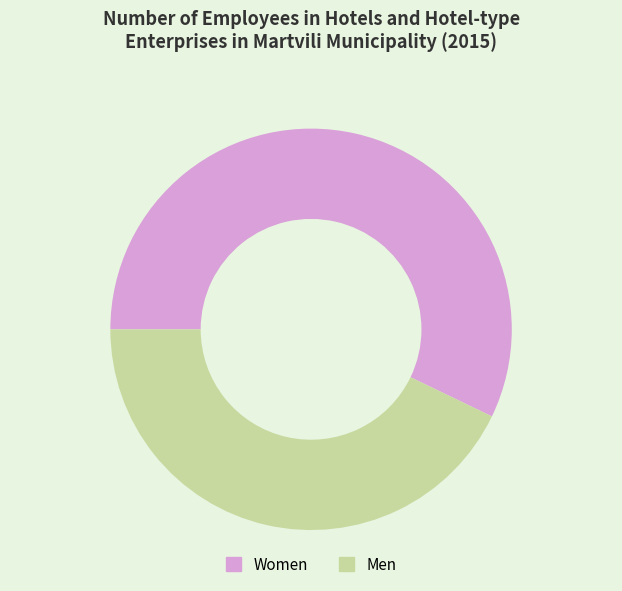

Which slice is the largest?

Women